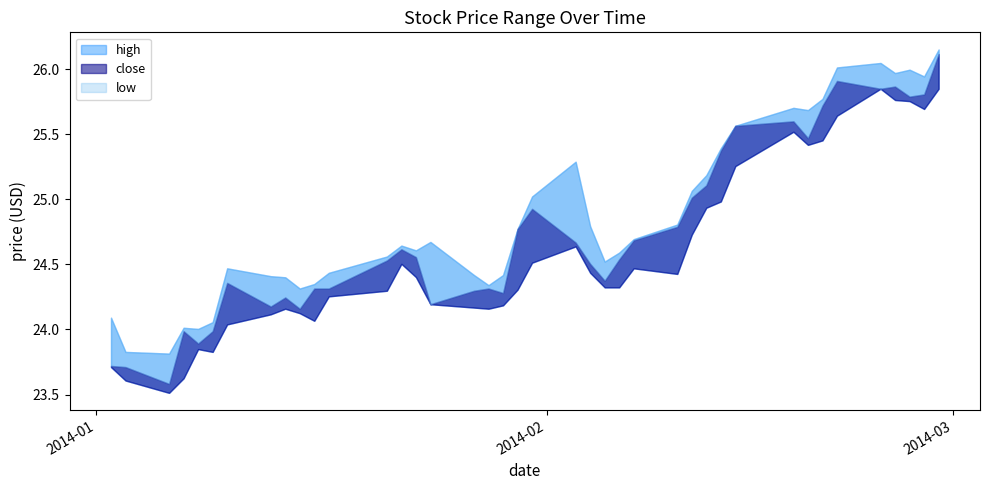

At which label does high first exceed 24?

2014-01-02